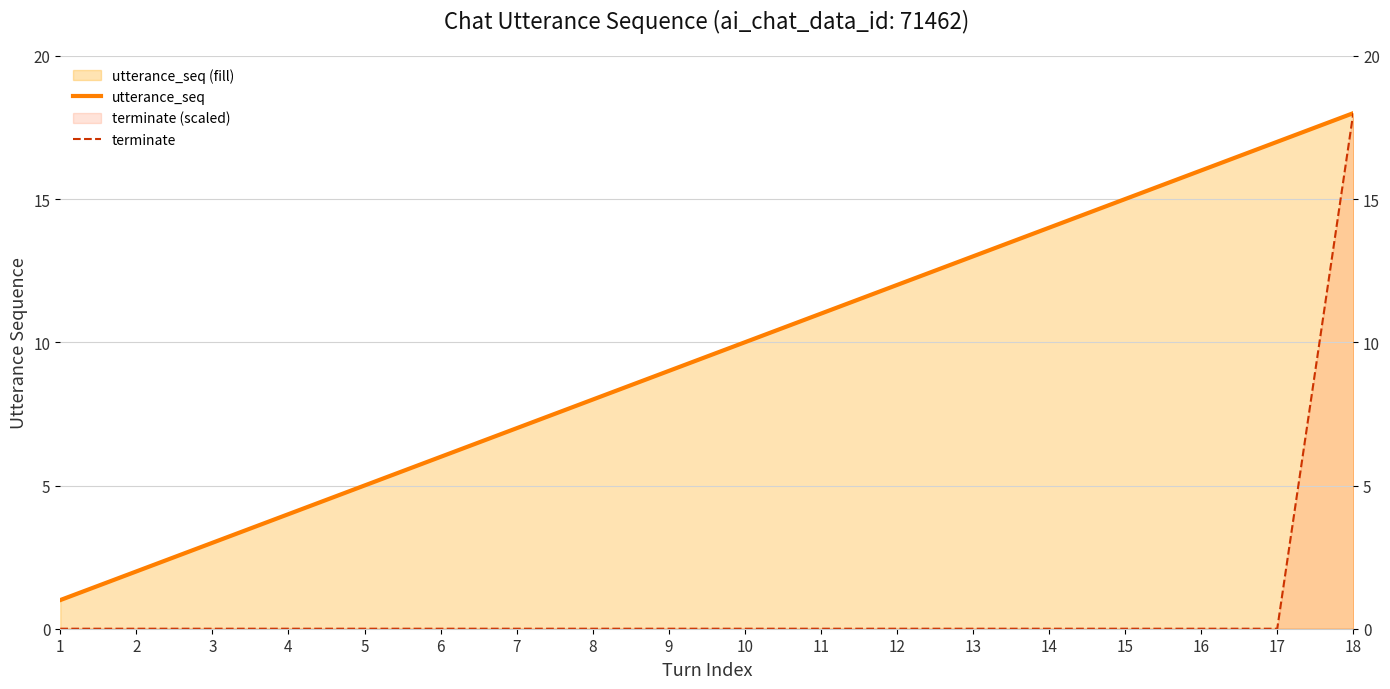

The value of utterance_seq at 18 is 18. True or false?

True